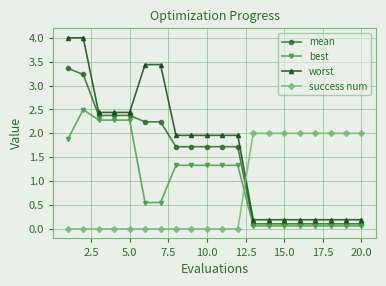

Does the chart display data point markers on the line(s)?

Yes